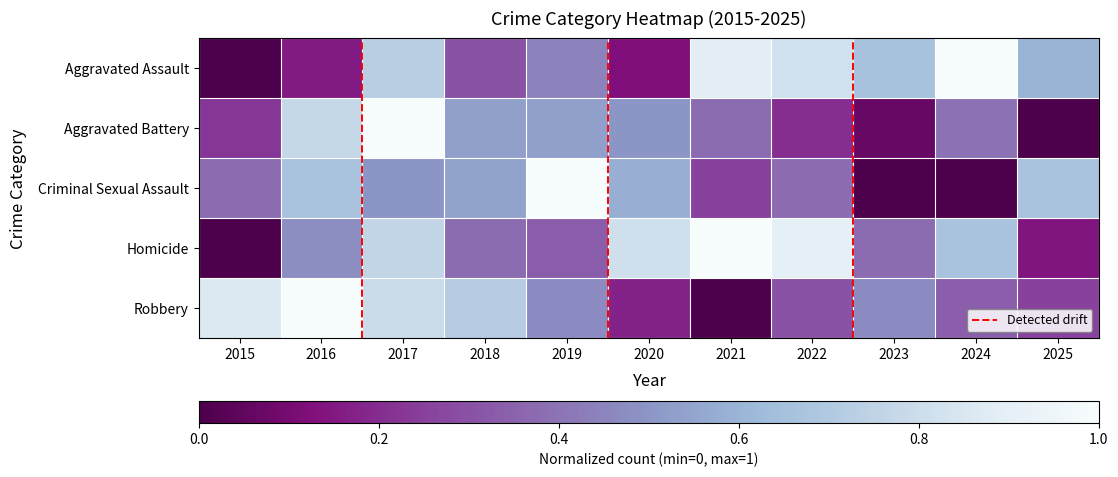

List the series in order of their peak value, lowest first.

Aggravated Assault, Aggravated Battery, Criminal Sexual Assault, Homicide, Robbery